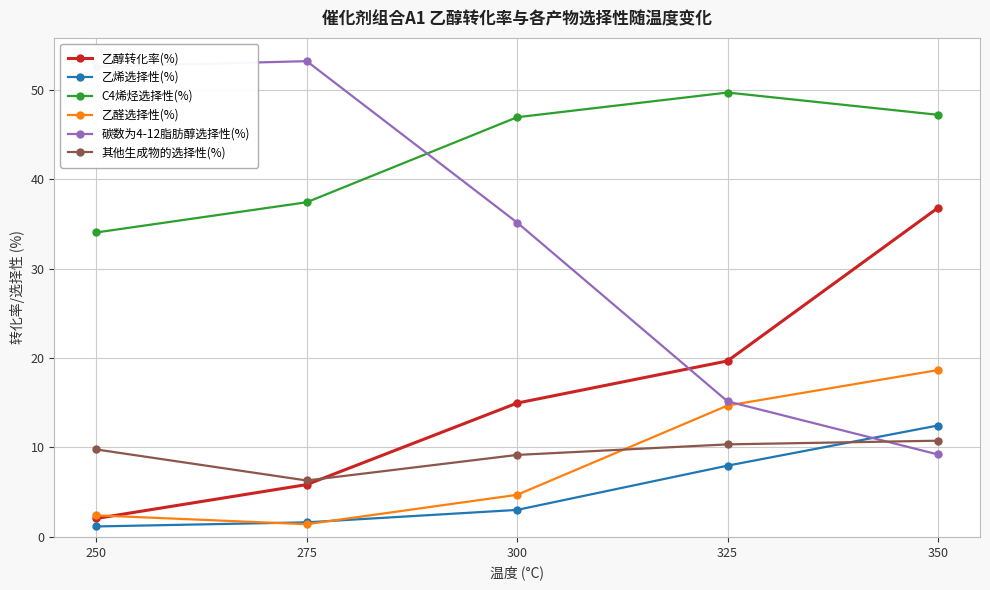

Which category has the lowest value in the C4烯烃选择性(%) series?

250